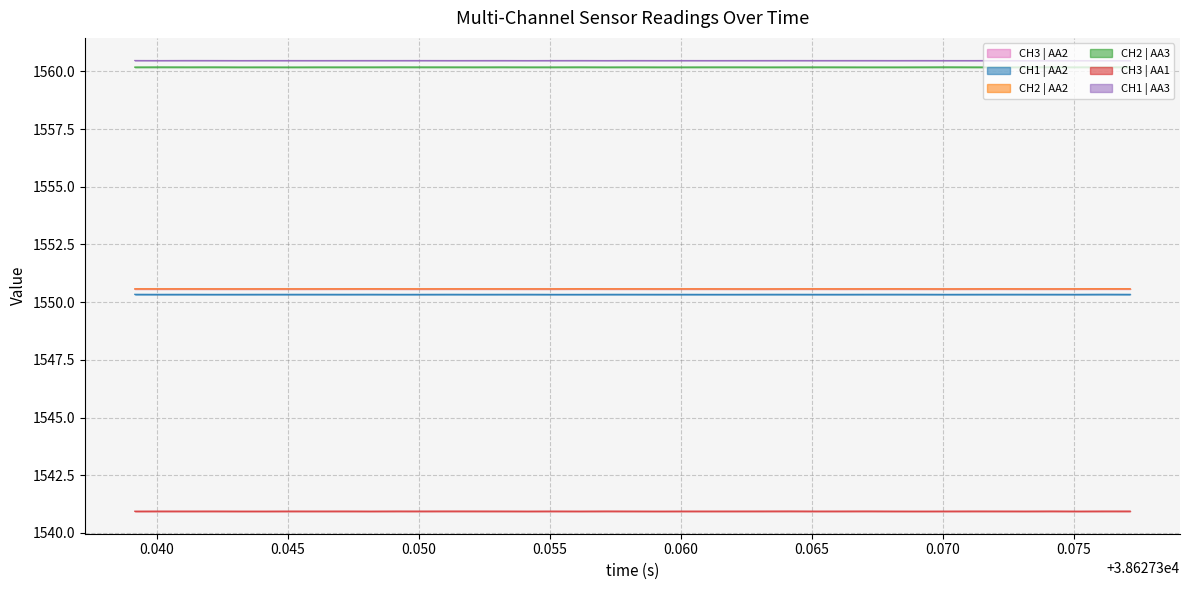

At how many categories does at least one series exceed 1551?

39